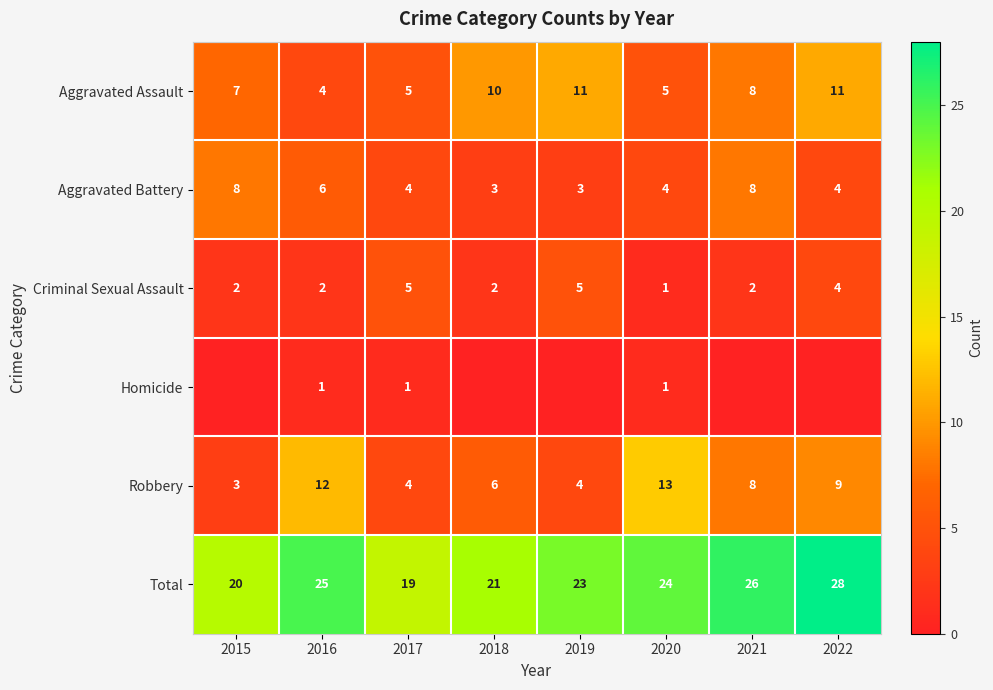

True or false: Total has a value of 28 at 2022.

True